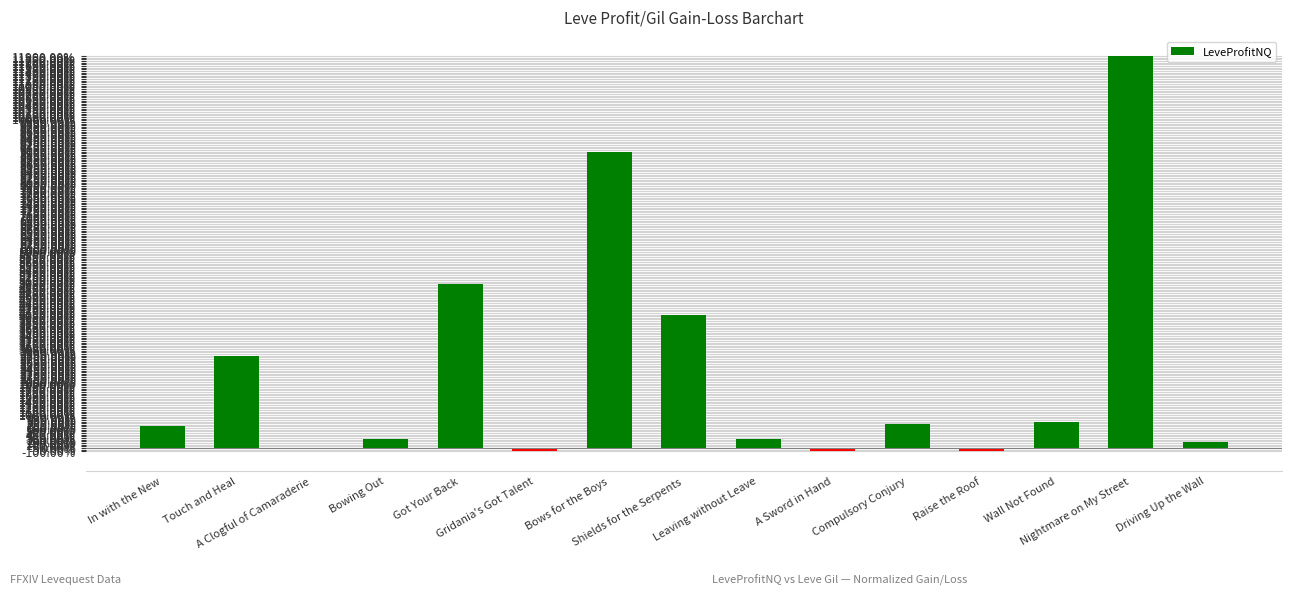

At which category does the chart reach its minimum across all series?

Raise the Roof